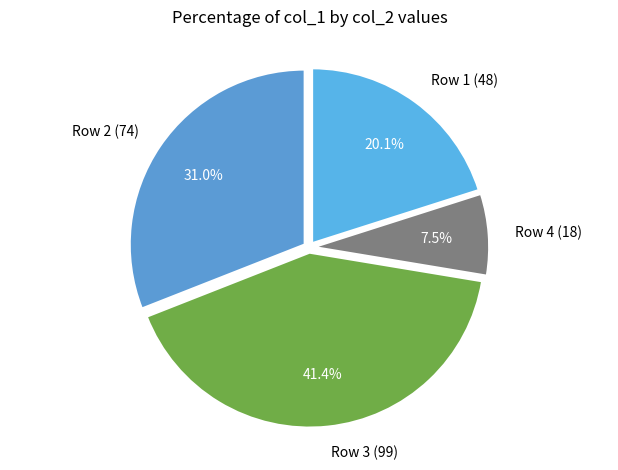

How many segments does this pie chart have?

4